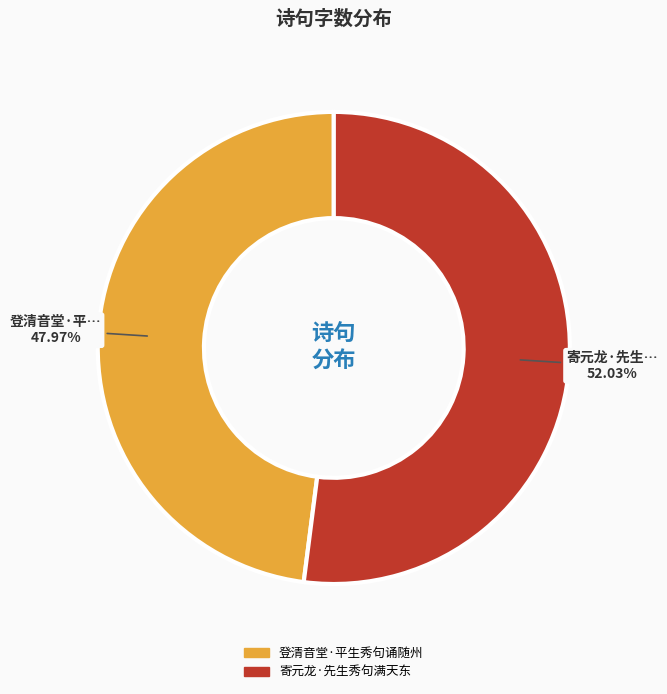

To the nearest percent, what percentage of the pie is 登清音堂·平生秀句诵随州?

48%